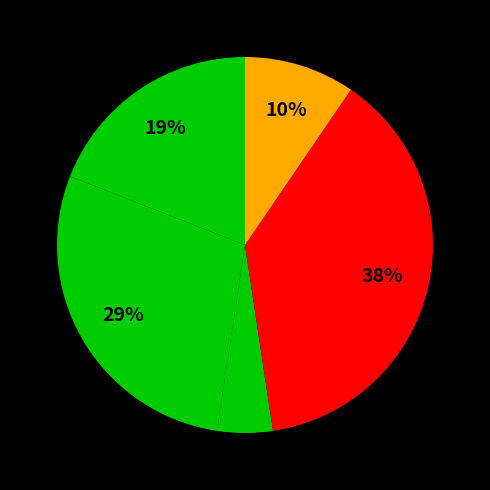

Is there a majority slice in this chart?

No